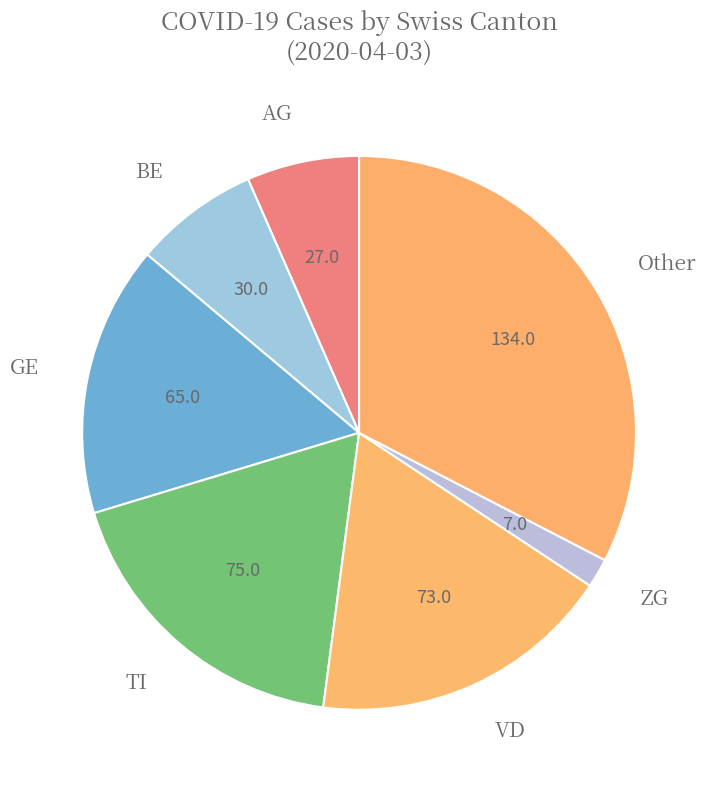

How many slices are in this pie chart?

7